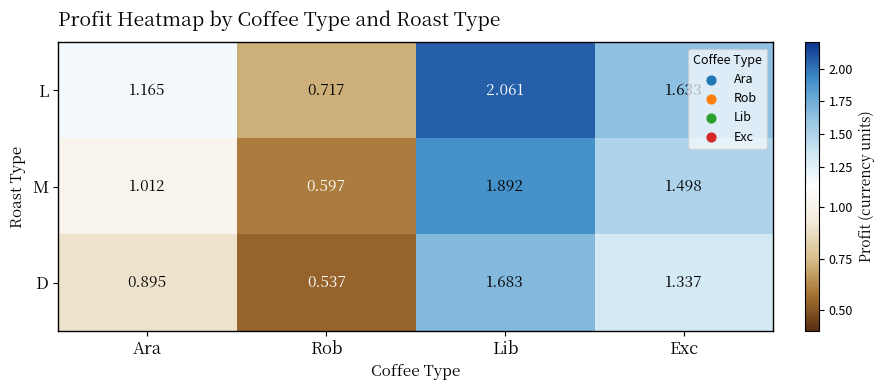

At which label does L reach its minimum?

Rob